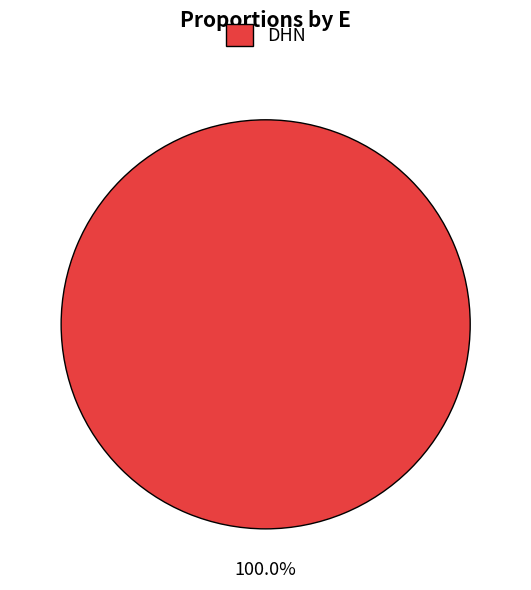

Is DHN the majority of the pie?

Yes